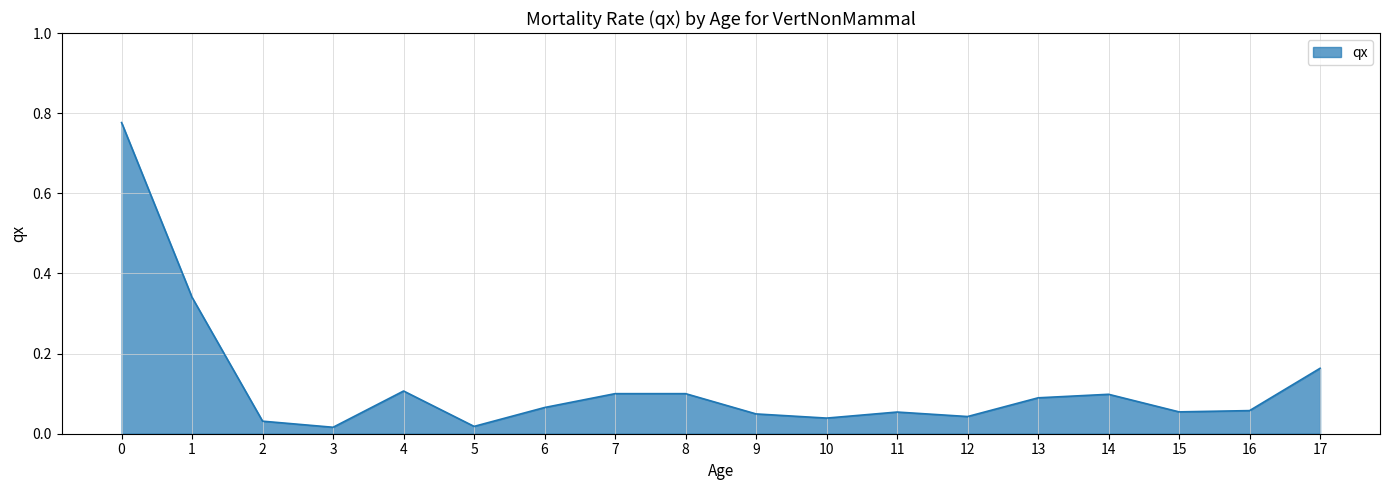

True or false: the data shows 1.2 at 0.

False